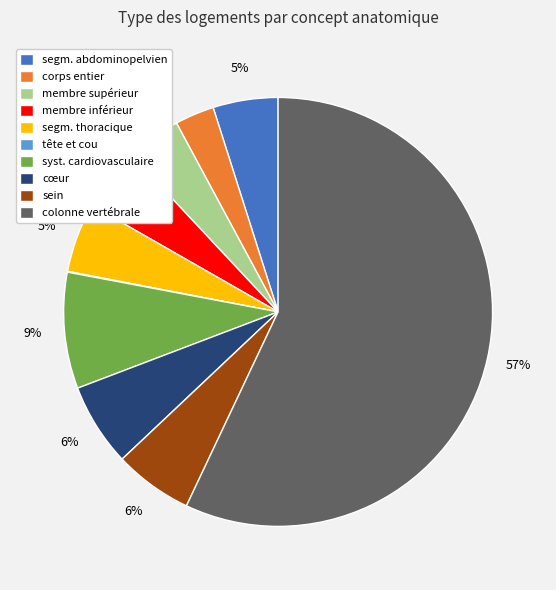

What is the majority slice?

colonne vertébrale